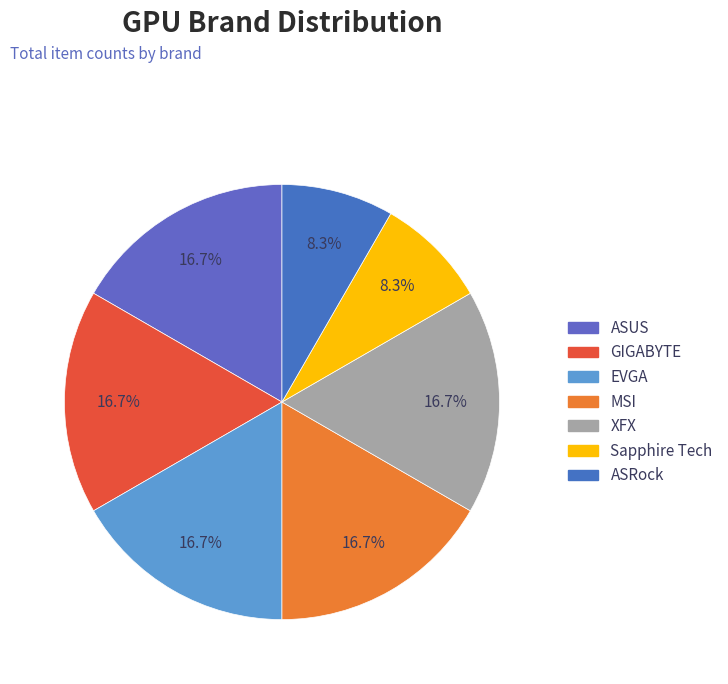

To the nearest percent, what percentage of the pie is GIGABYTE?

17%